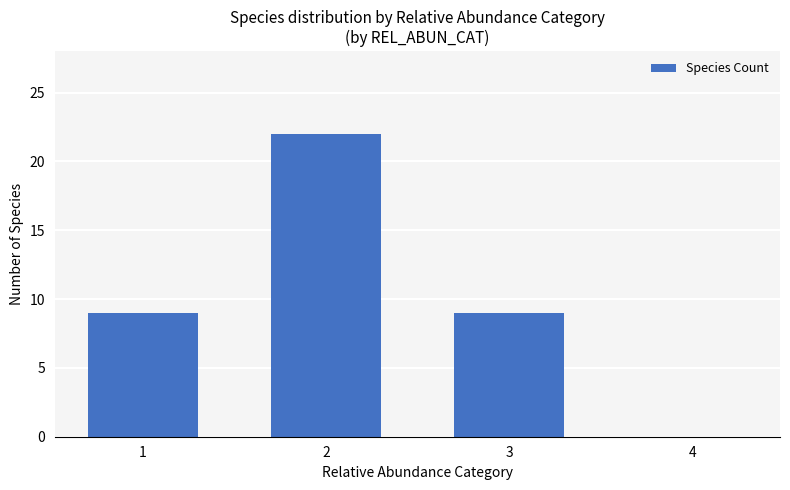

What is the greatest value displayed?

22